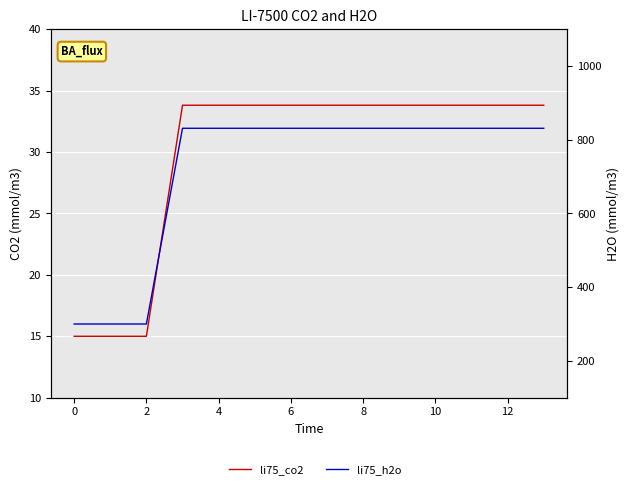

The li75_h2o series shows 831.3 at 8. True or false?

True